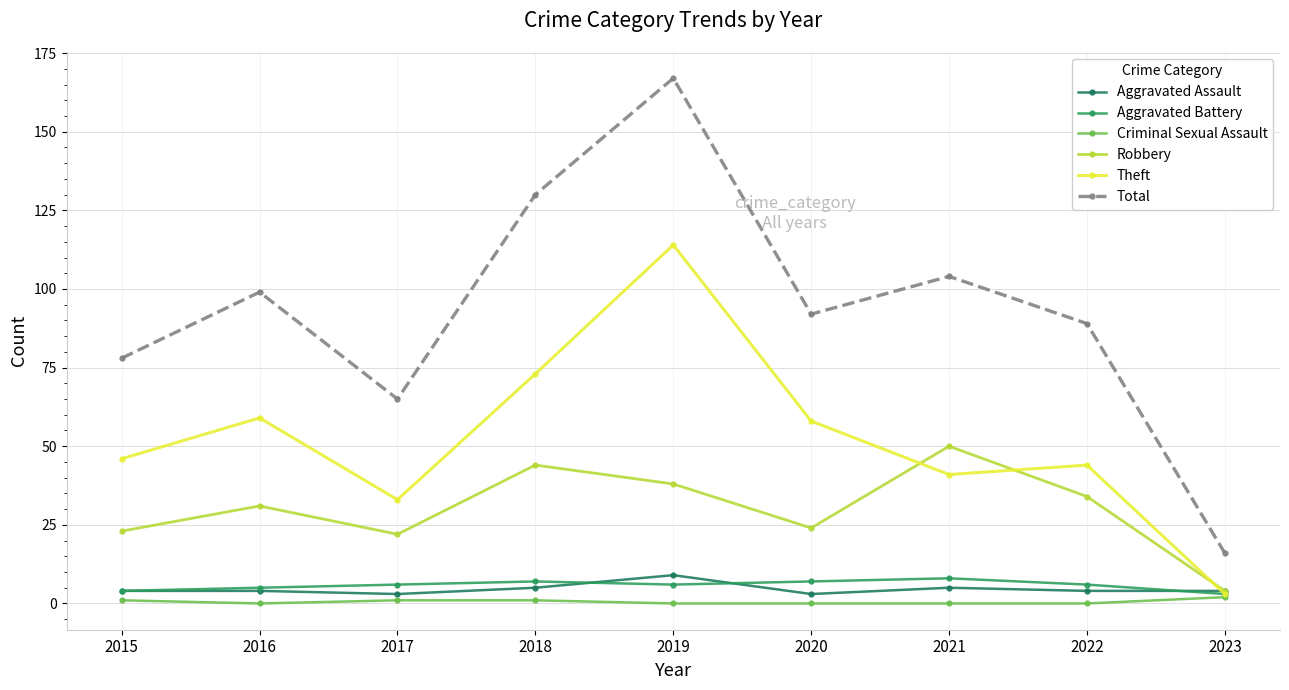

What is the difference between the maximum and minimum values in the Criminal Sexual Assault series?

2